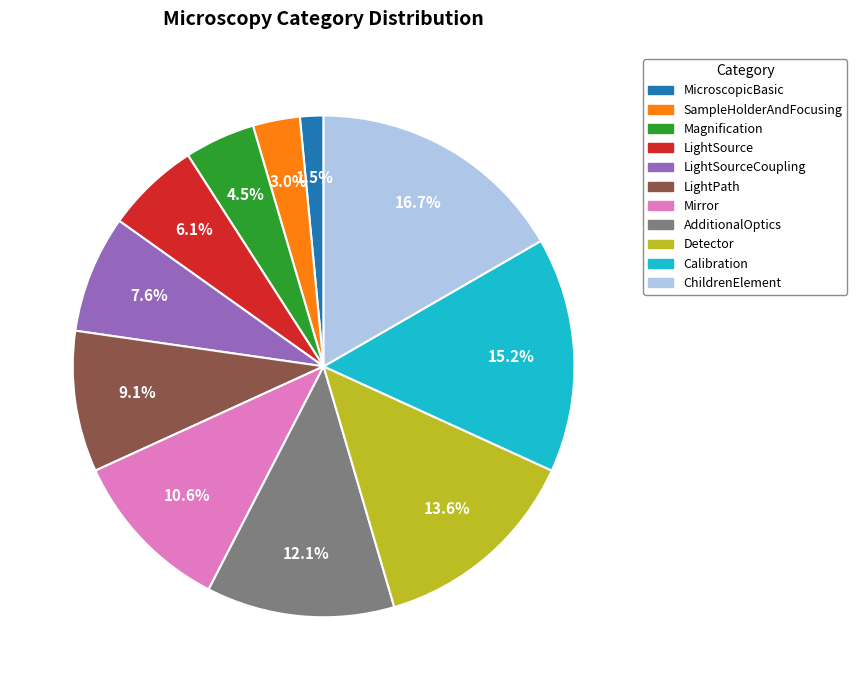

Is there a majority slice in this chart?

No